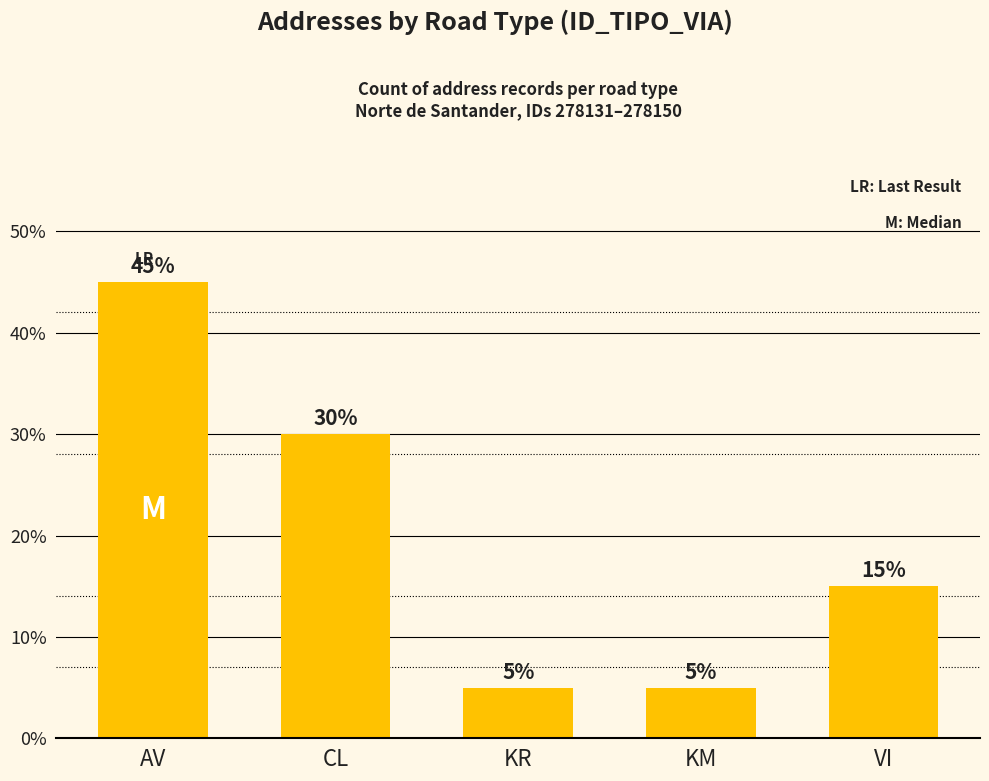

What is the value of the 4th bar from the left?

1